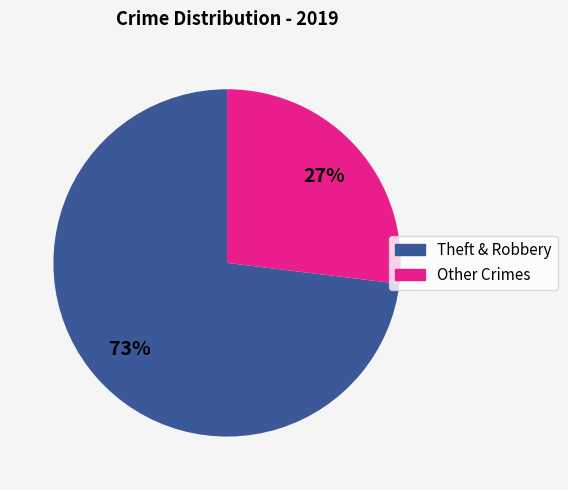

Count the number of slices in the pie.

2